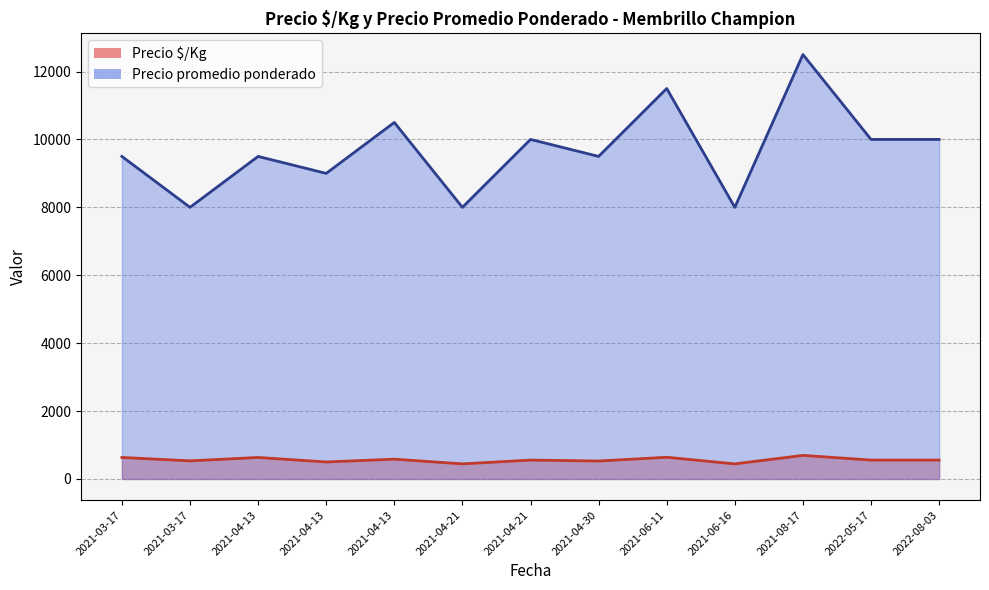

At 2021-06-16, list the series in order from smallest to largest.

Precio $/Kg, Precio promedio ponderado